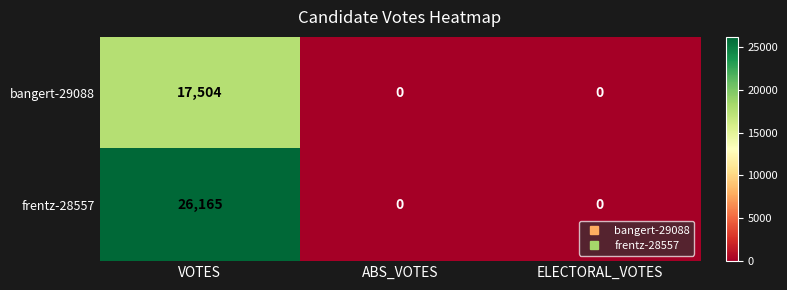

Reading left to right, extract all data points from this chart.

bangert-29088: 17504	0	0
frentz-28557: 26165	0	0